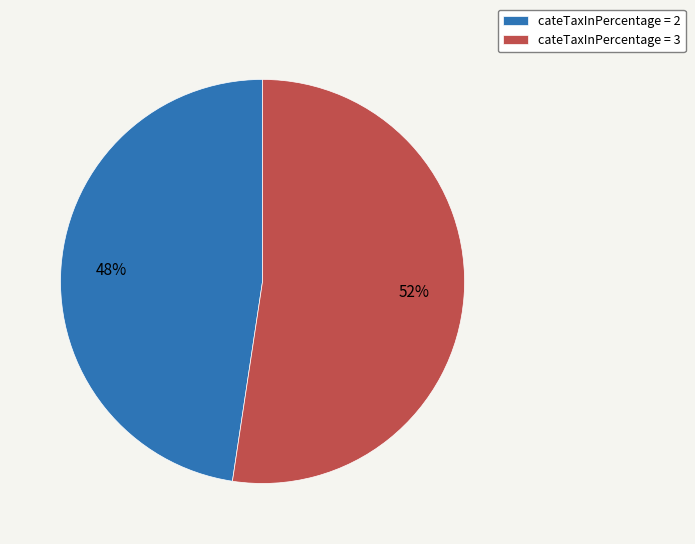

Do cateTaxInPercentage = 2 and cateTaxInPercentage = 3 together represent more than half of the pie?

Yes